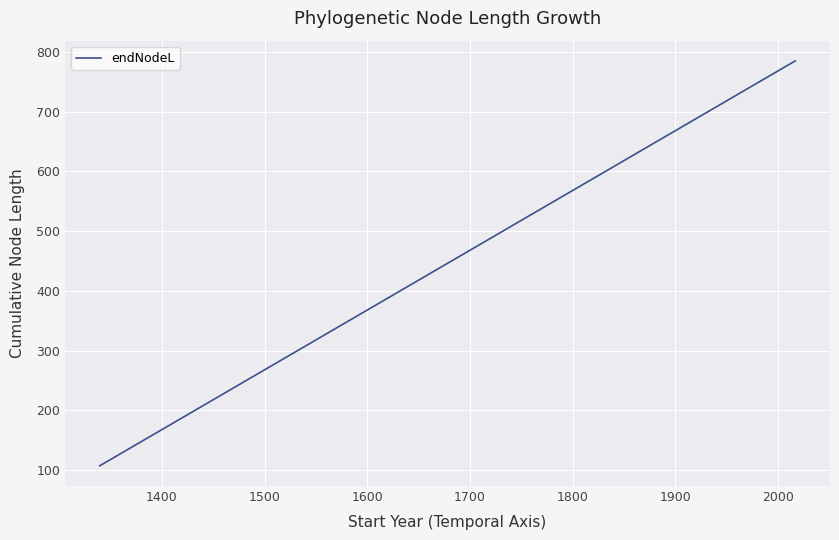

What is the difference between the maximum and minimum values?

677.6